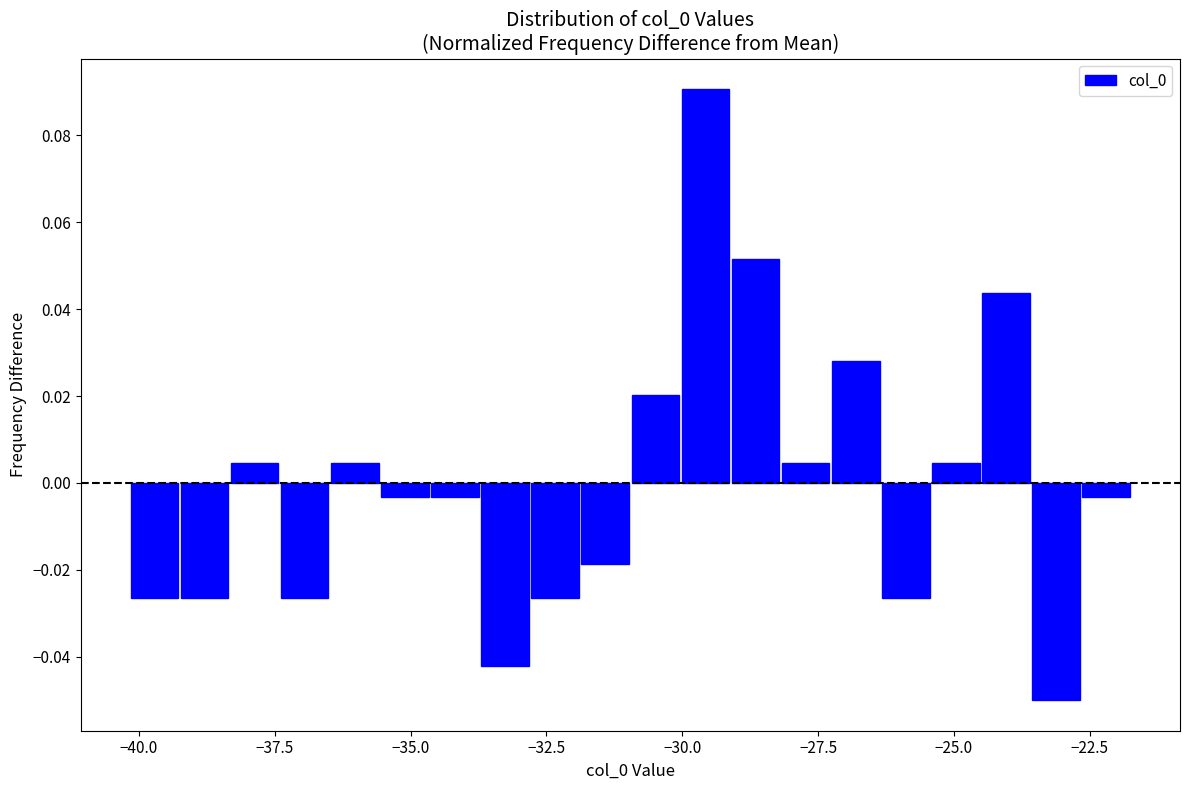

Read against the x-axis, roughly where is the centre of the tallest bar?

-29.5